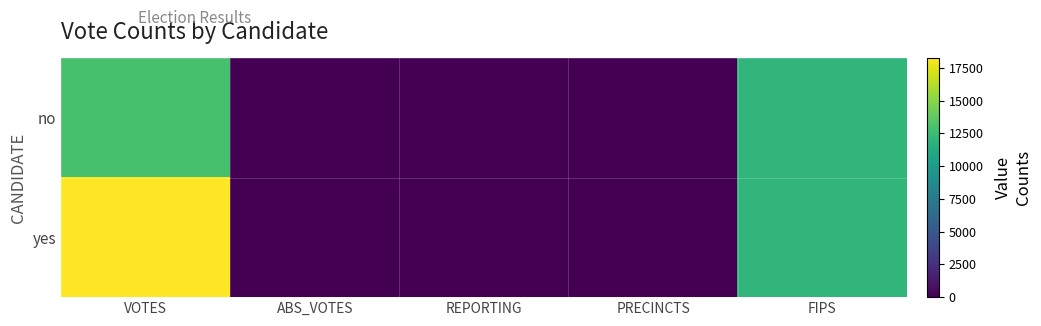

At which category does the chart reach its peak across all series?

VOTES